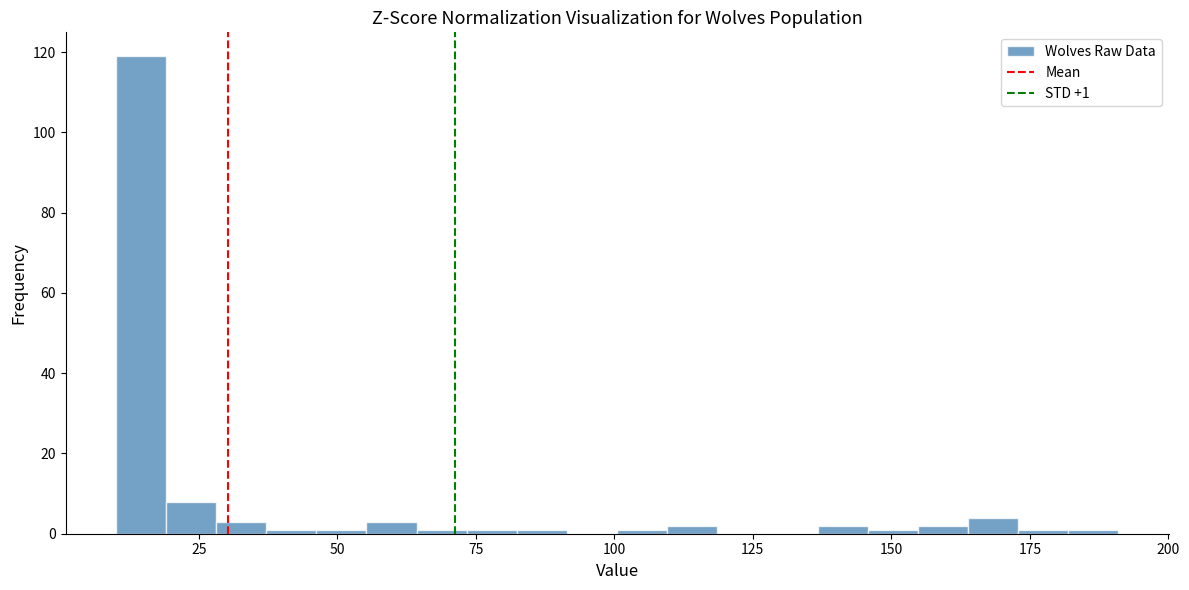

Read against the x-axis, roughly where is the centre of the tallest bar?

15